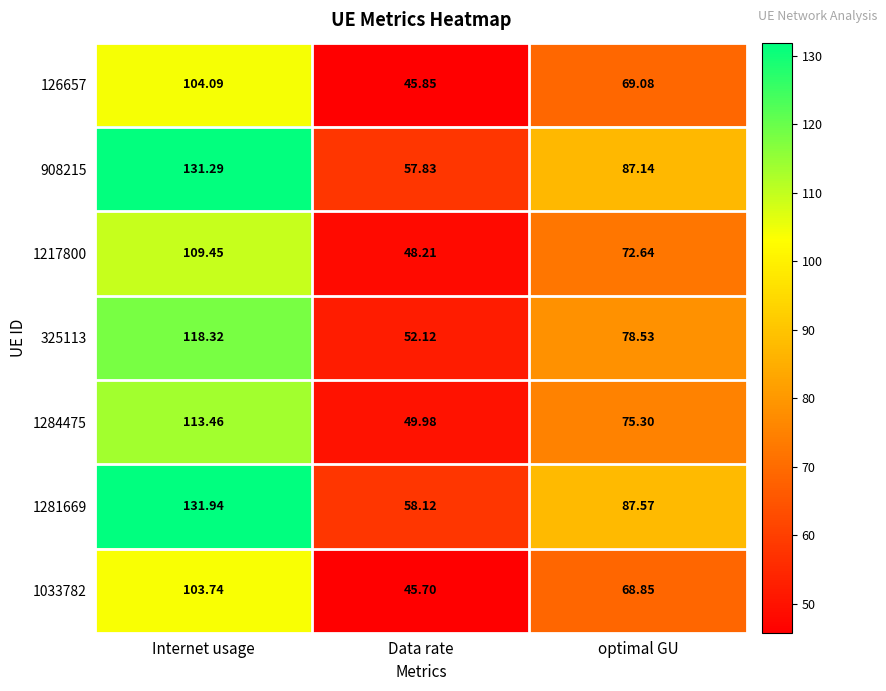

Which label corresponds to the smallest value in the chart?

Data rate